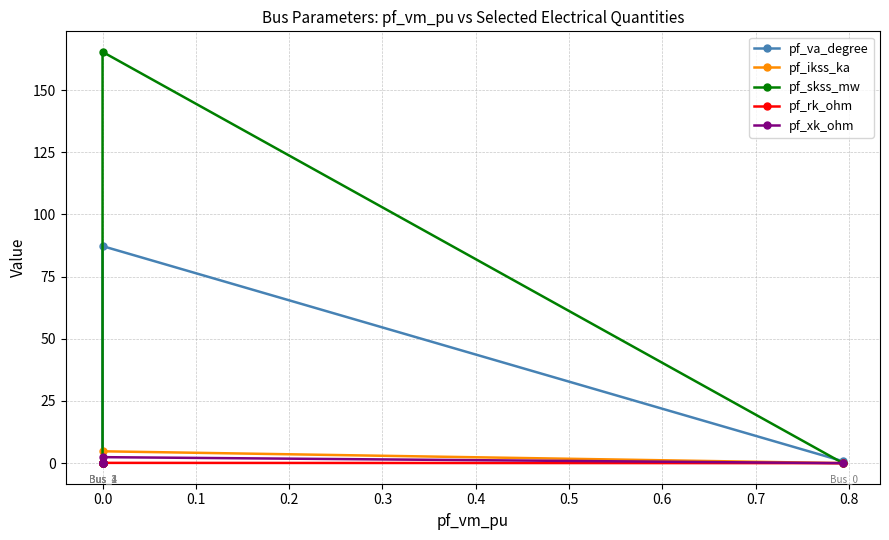

Count the number of categories in the chart.

5